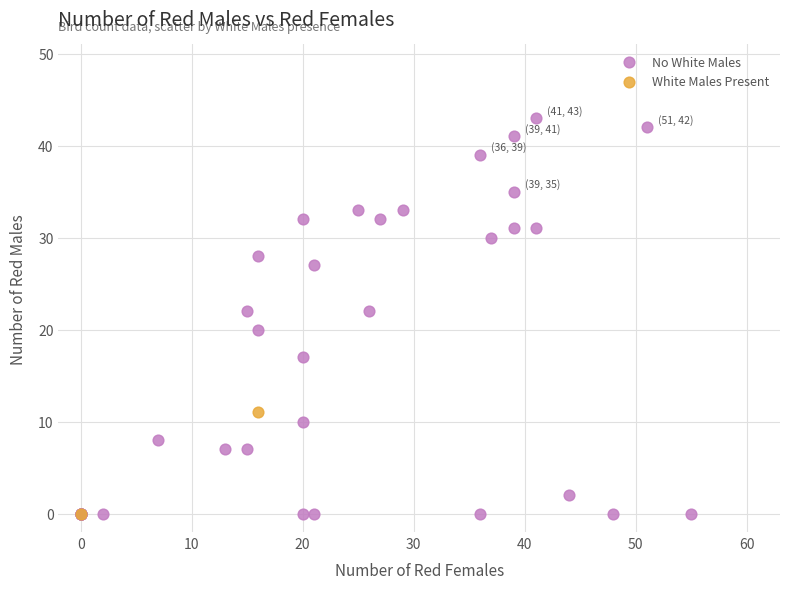

What are all the series names shown in the legend?

No White Males, White Males Present